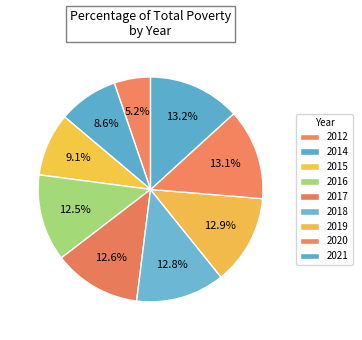

Count the number of slices in the pie.

9